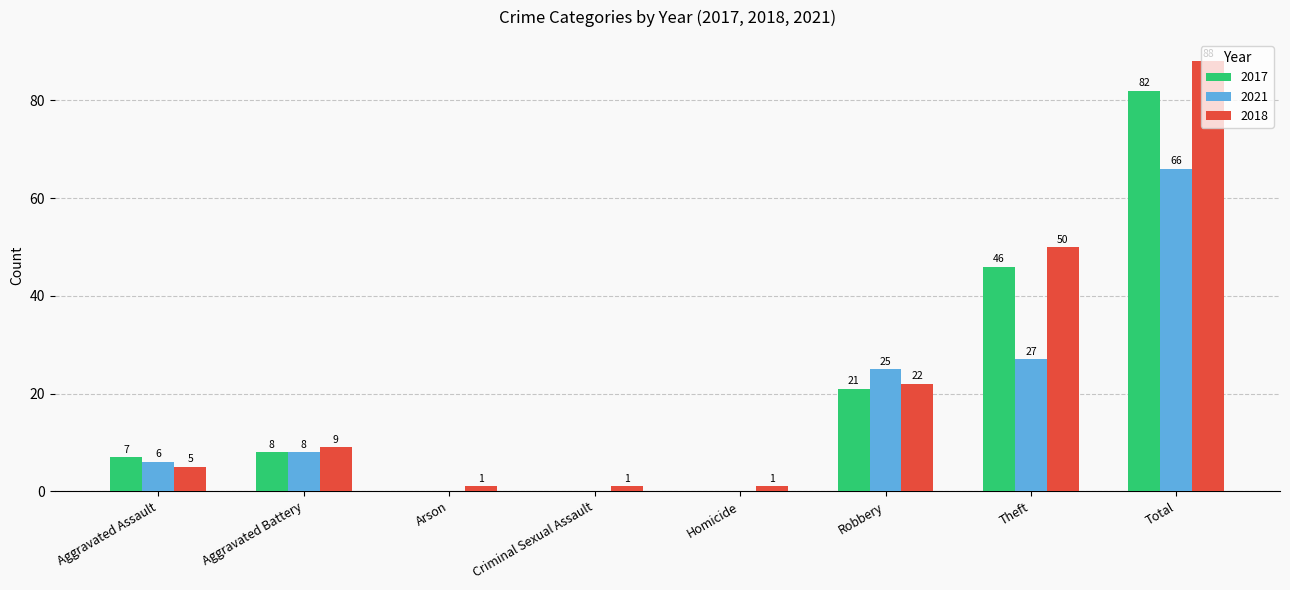

What is the sum of the 2018 values at Aggravated Assault and Aggravated Battery?

14